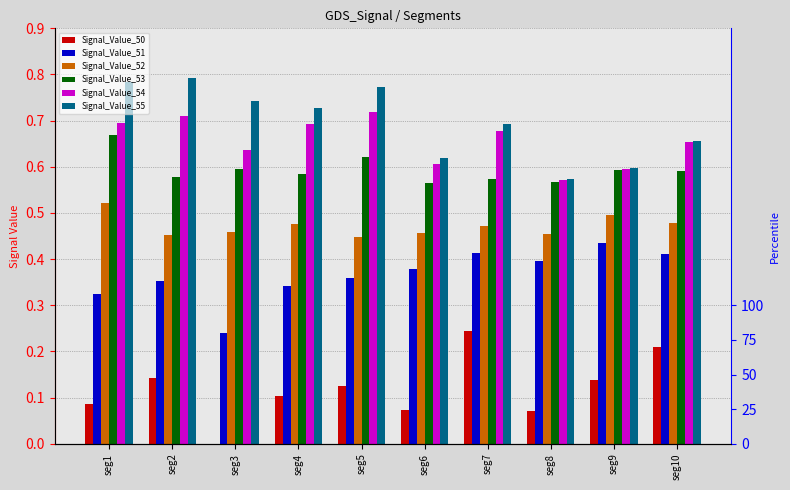

What is the approximate value of Signal_Value_53 at seg3?

0.6